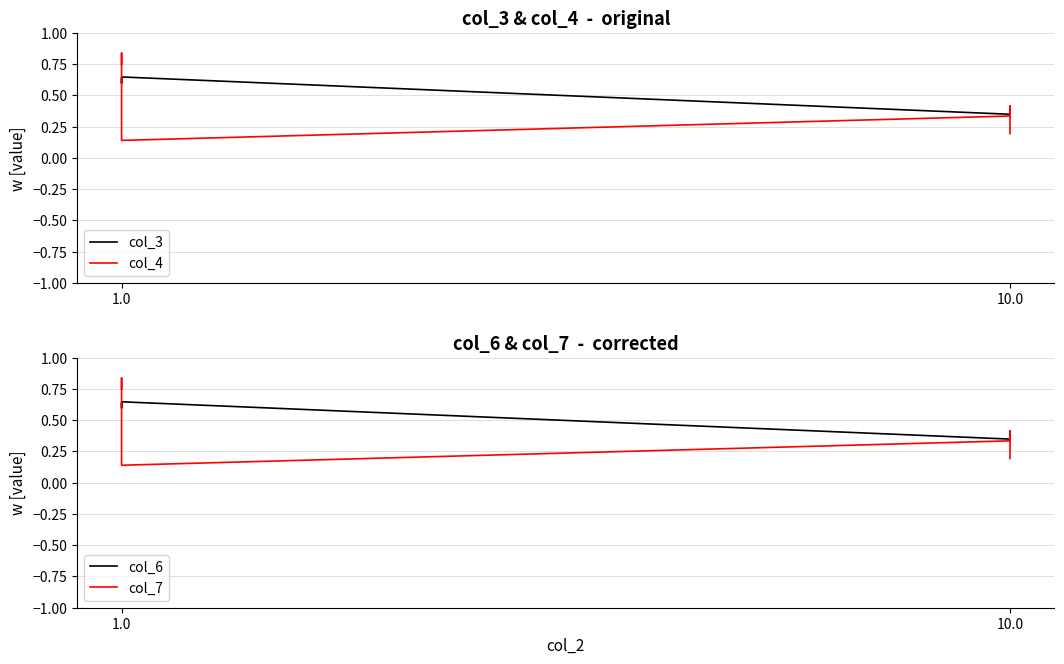

After their last crossing, which series has the higher values: col_7 or col_3?

col_3